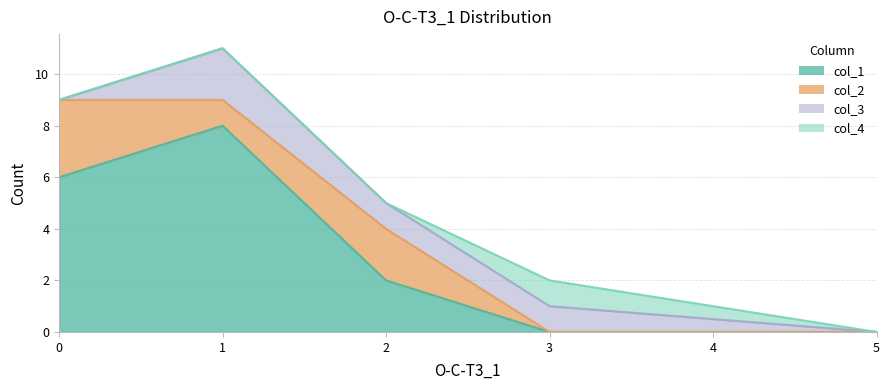

Rank the series at 1 from highest to lowest value.

1, 3, 2, 4